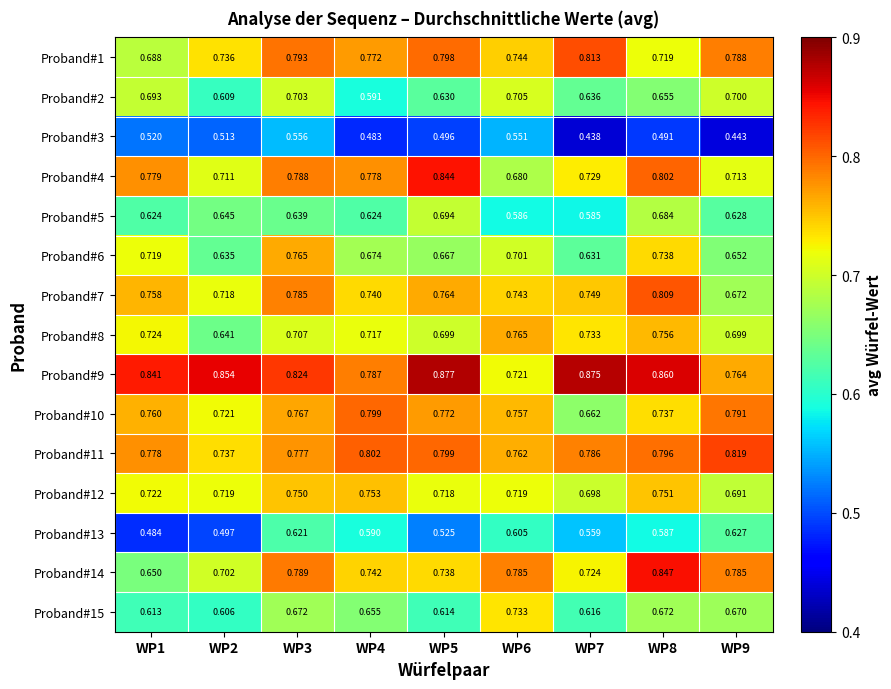

At which category is the sum across all series the highest?

WP3